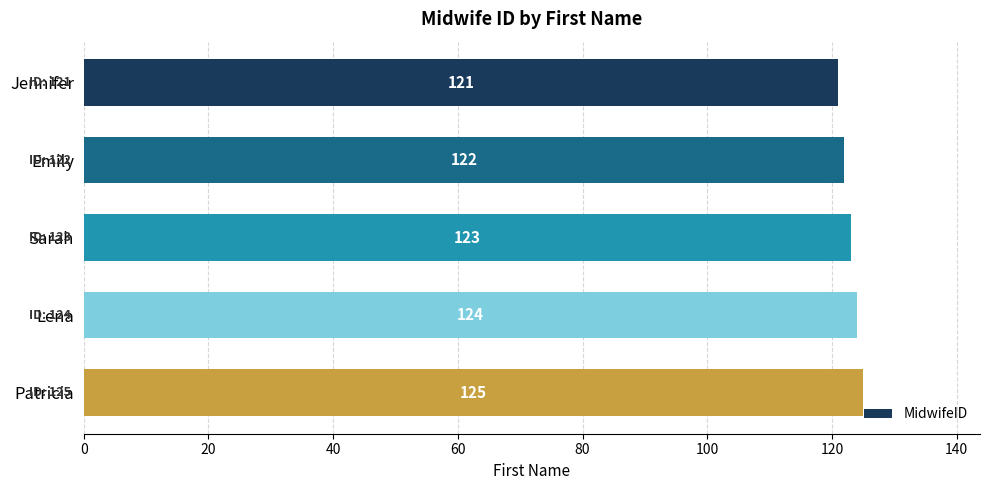

What is the average value?

123